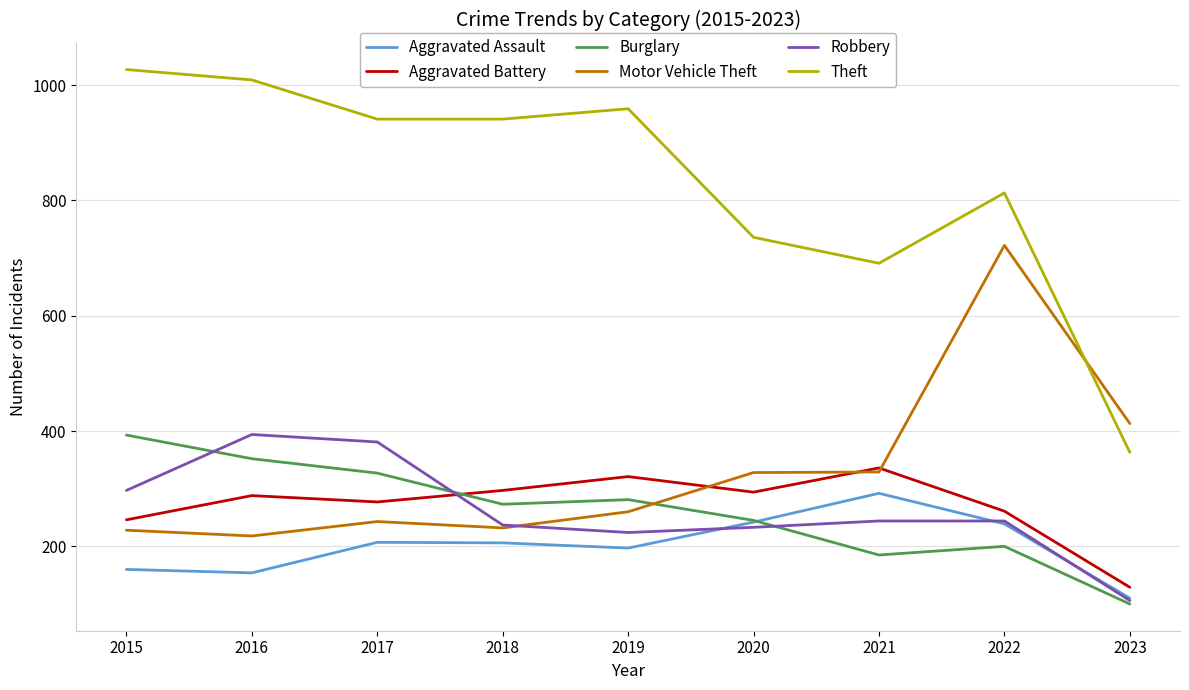

Read the Aggravated Battery value at 2021.

336